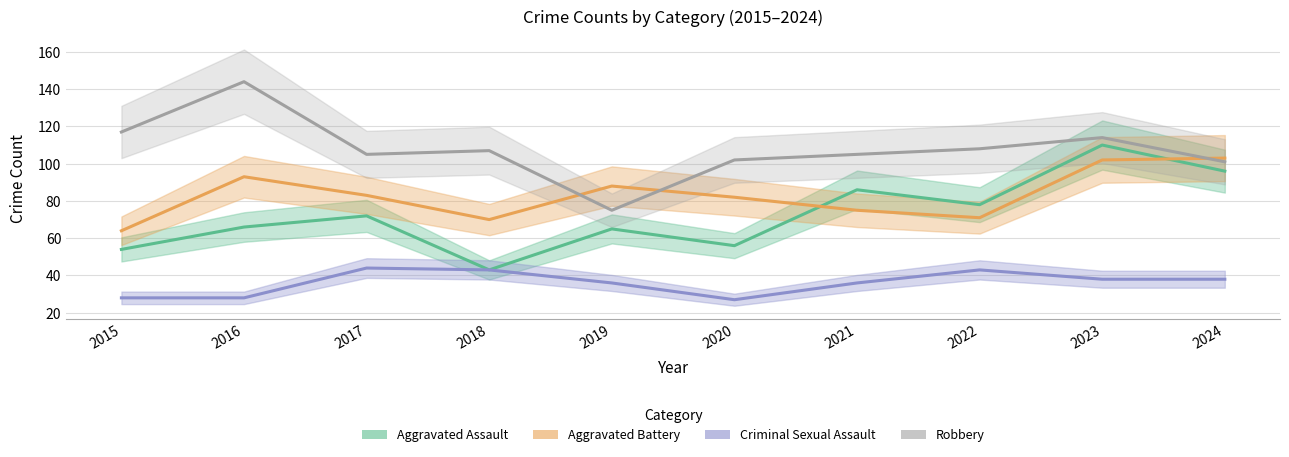

The Aggravated Assault series shows 66 at 2016. True or false?

True